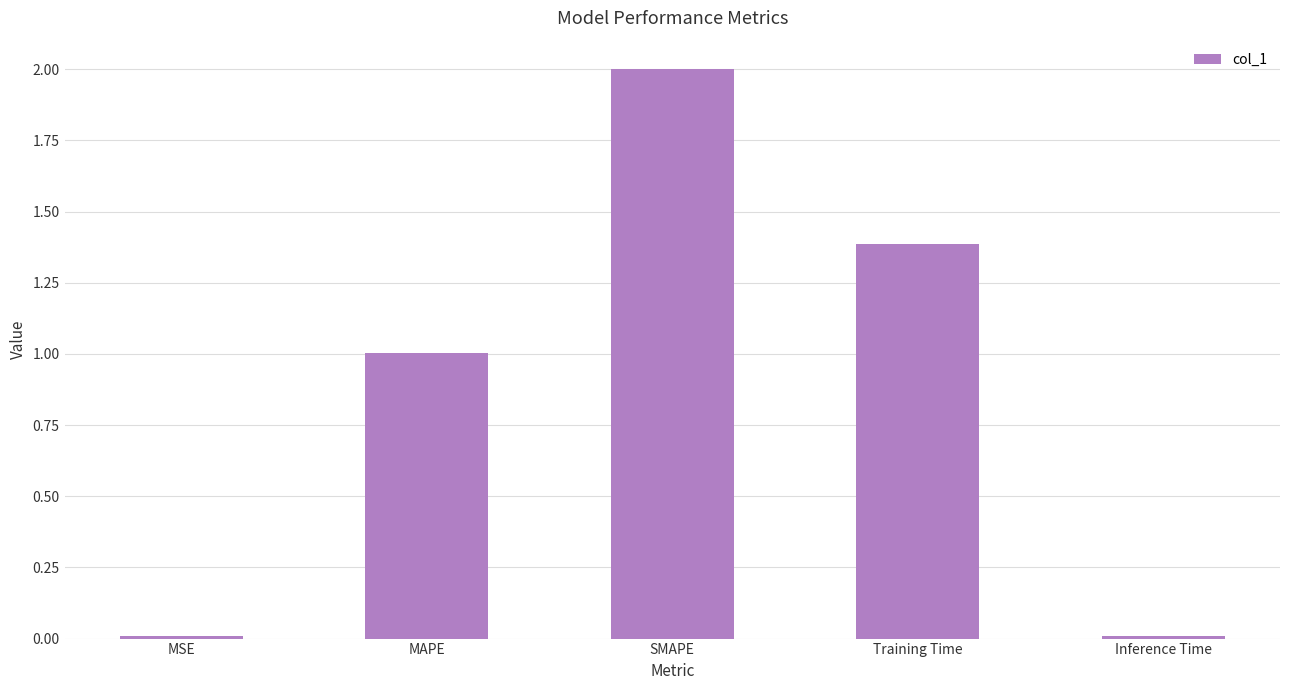

The value at SMAPE is 1.0. True or false?

False